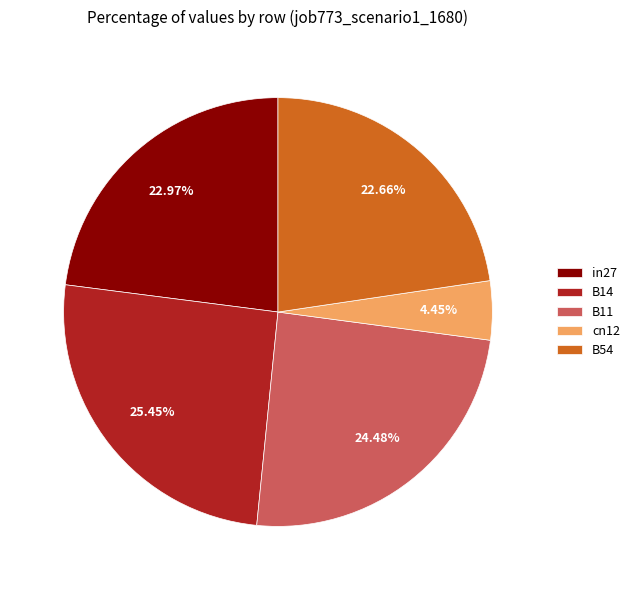

What percentage do cn12 and in27 together represent?

27.4%